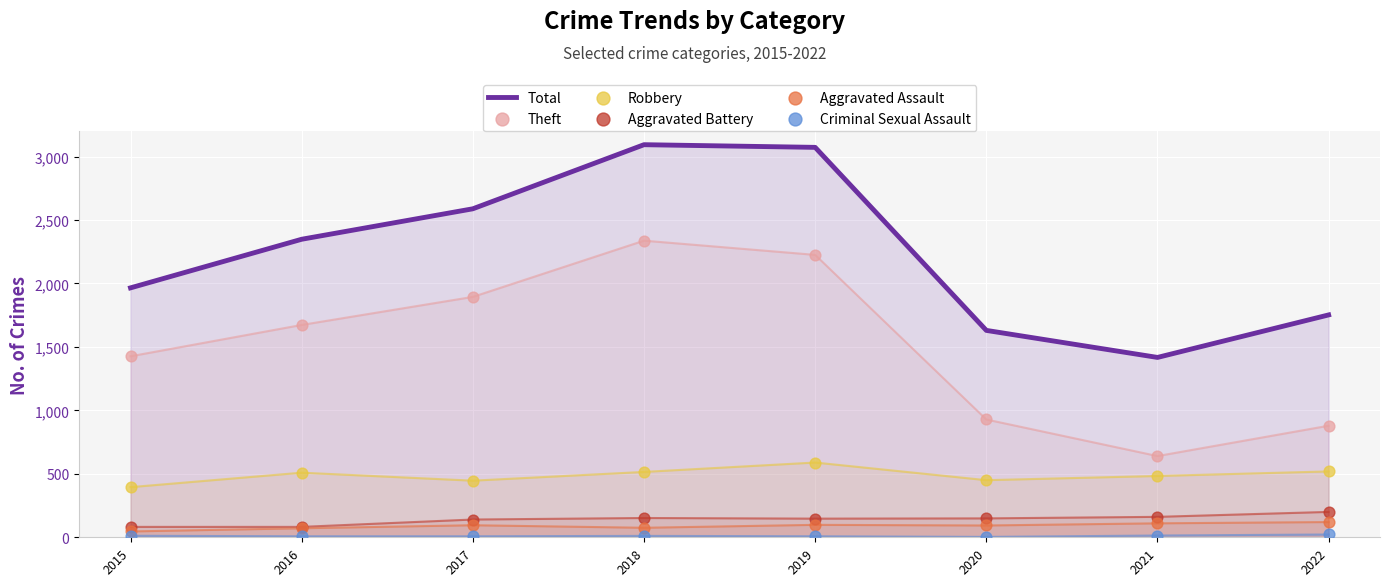

At which category is the sum across all series the highest?

2018